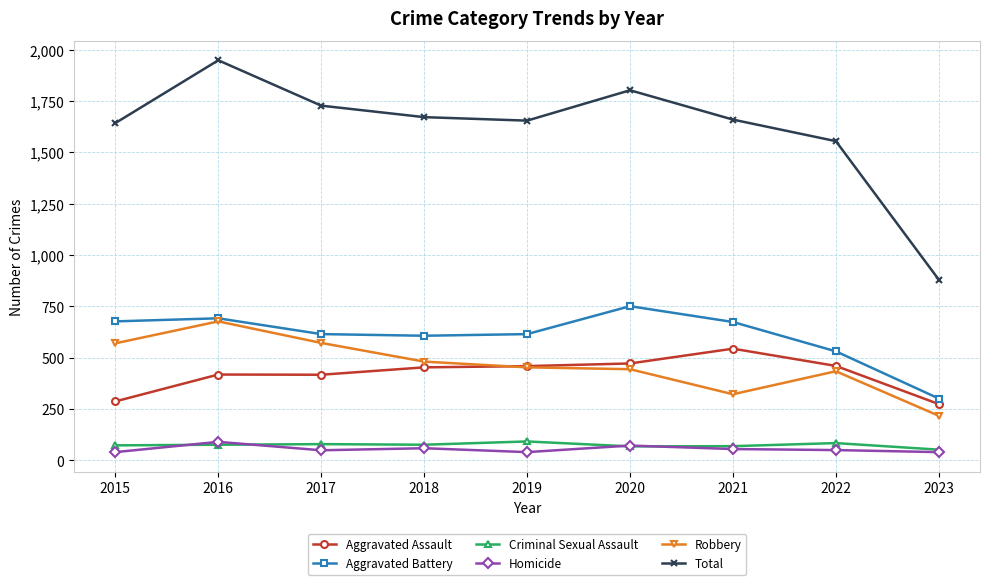

What are all the series names shown in the legend?

Aggravated Assault, Aggravated Battery, Criminal Sexual Assault, Homicide, Robbery, Total